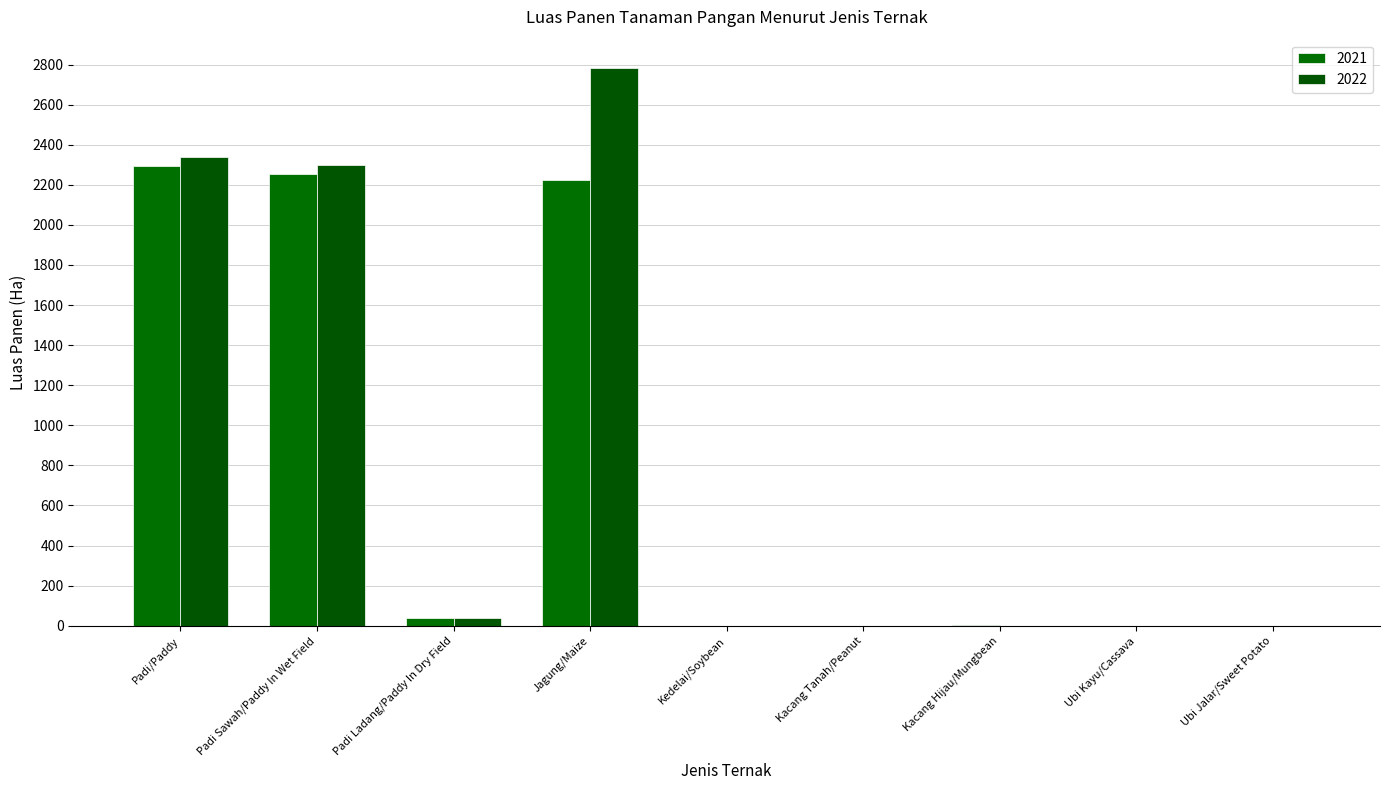

At which category does the chart reach its peak across all series?

Jagung/Maize